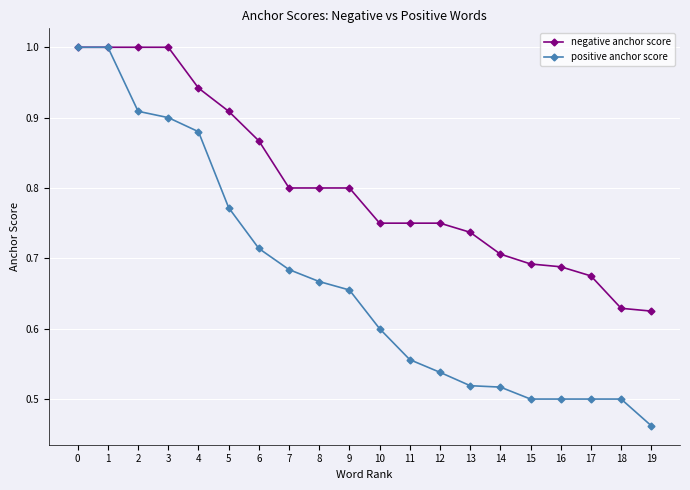

Where is positive anchor score nearest to the value 0?

19